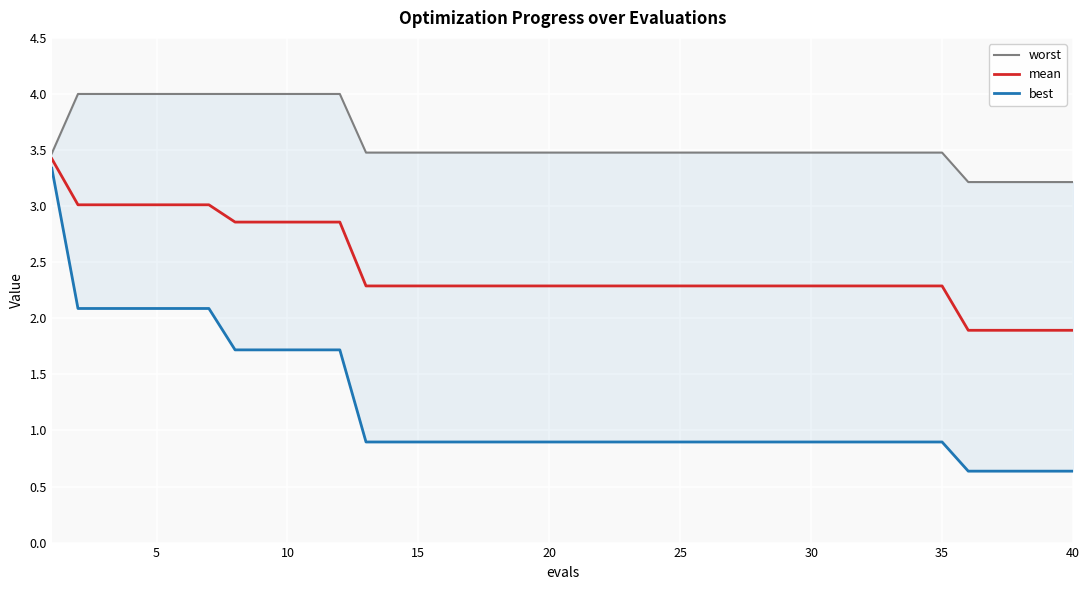

Which series has the largest range (max minus min)?

best